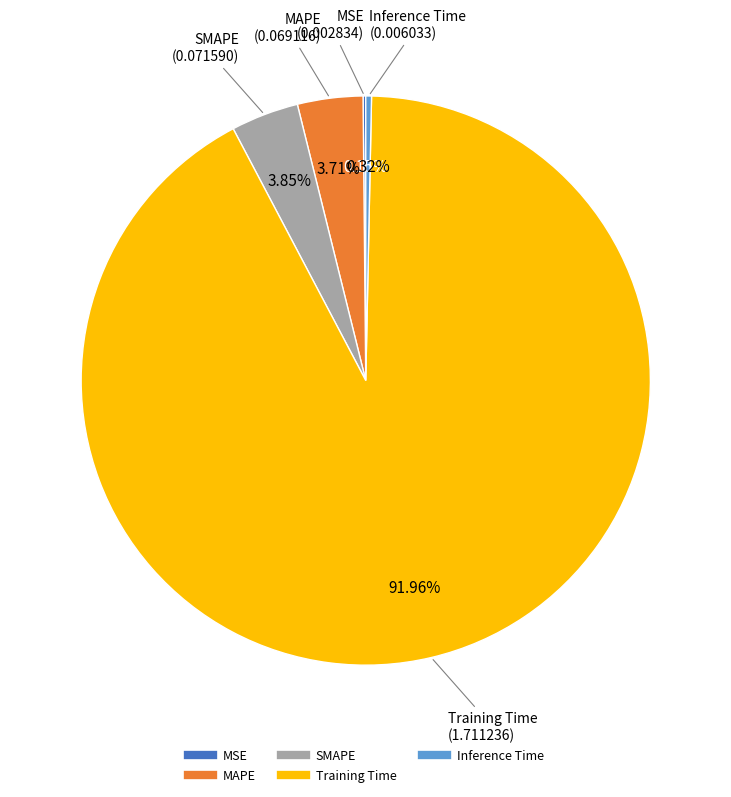

Between Training Time and Inference Time, which is larger?

Training Time